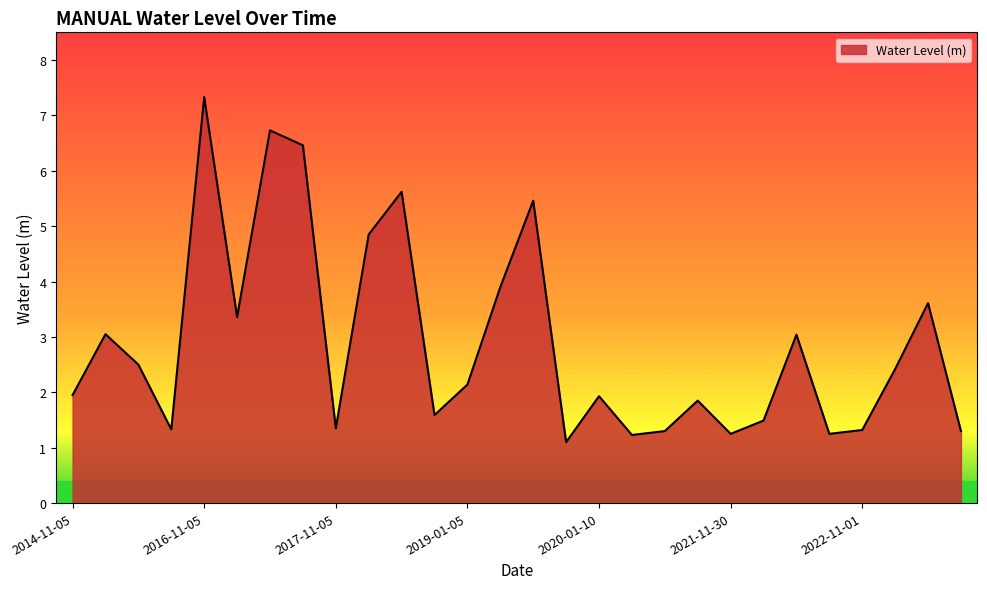

How many distinct data groups are displayed?

1